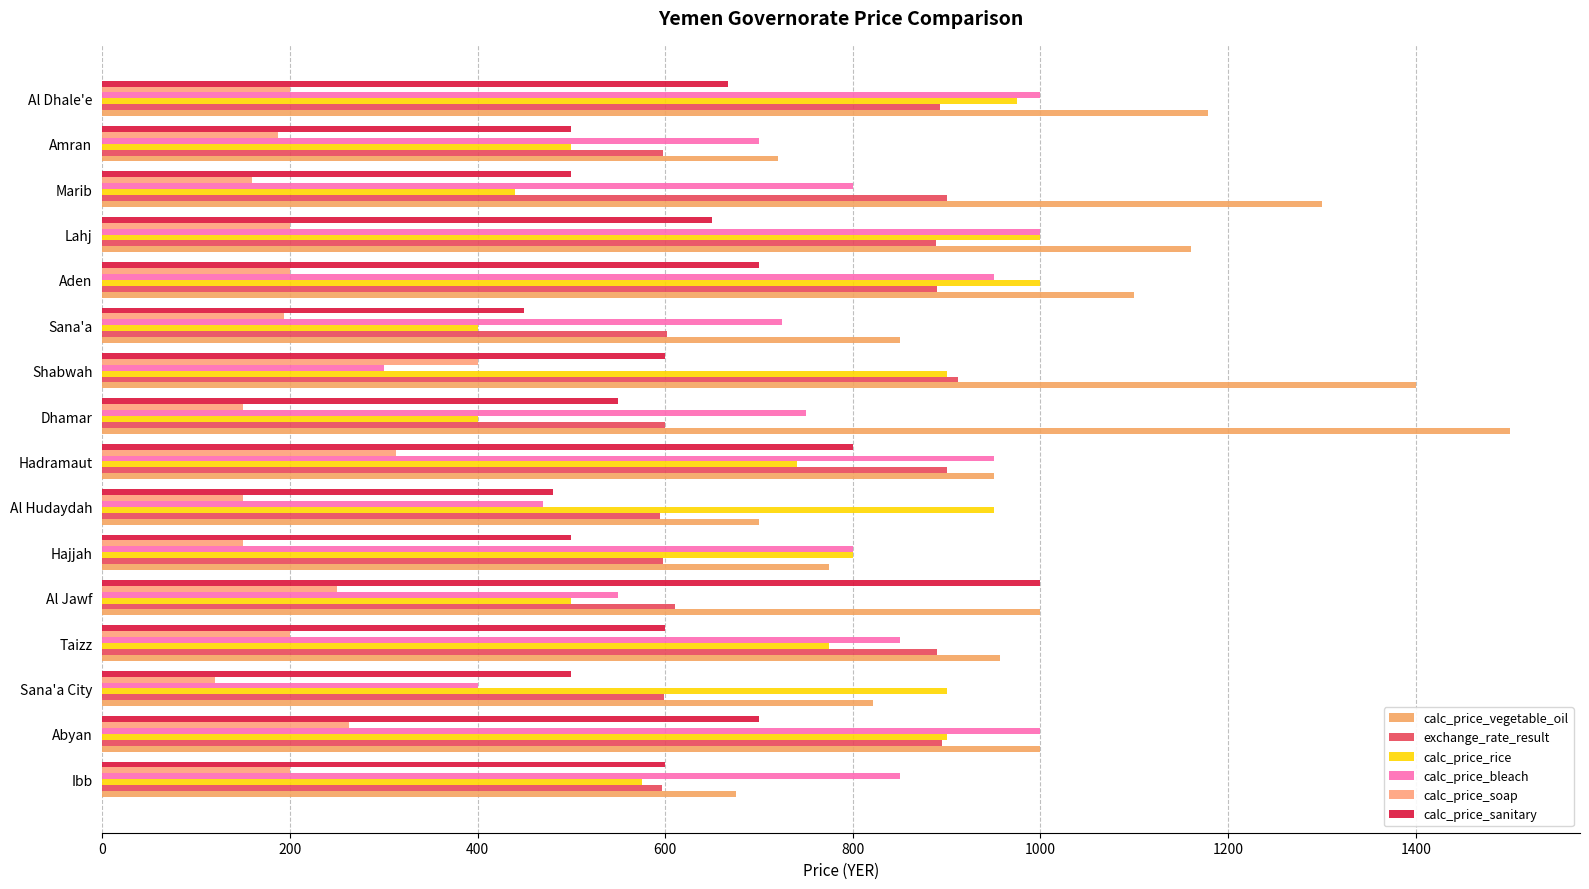

What are all the series names shown in the legend?

calc_price_vegetable_oil, exchange_rate_result, calc_price_rice, calc_price_bleach, calc_price_soap, calc_price_sanitary